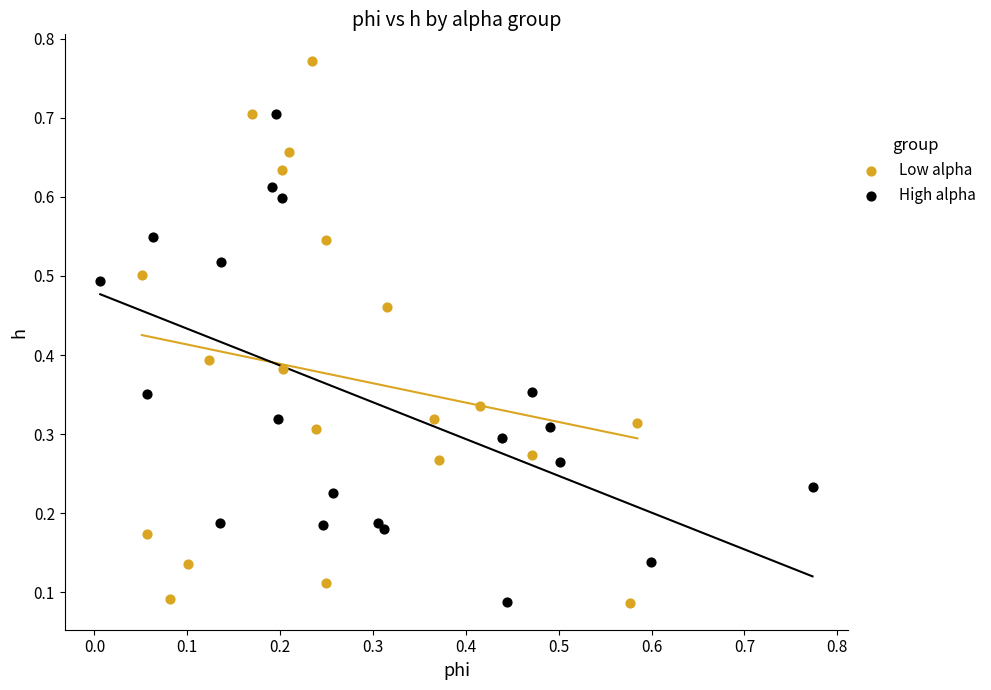

Which series contains the highest Y value?

Low alpha